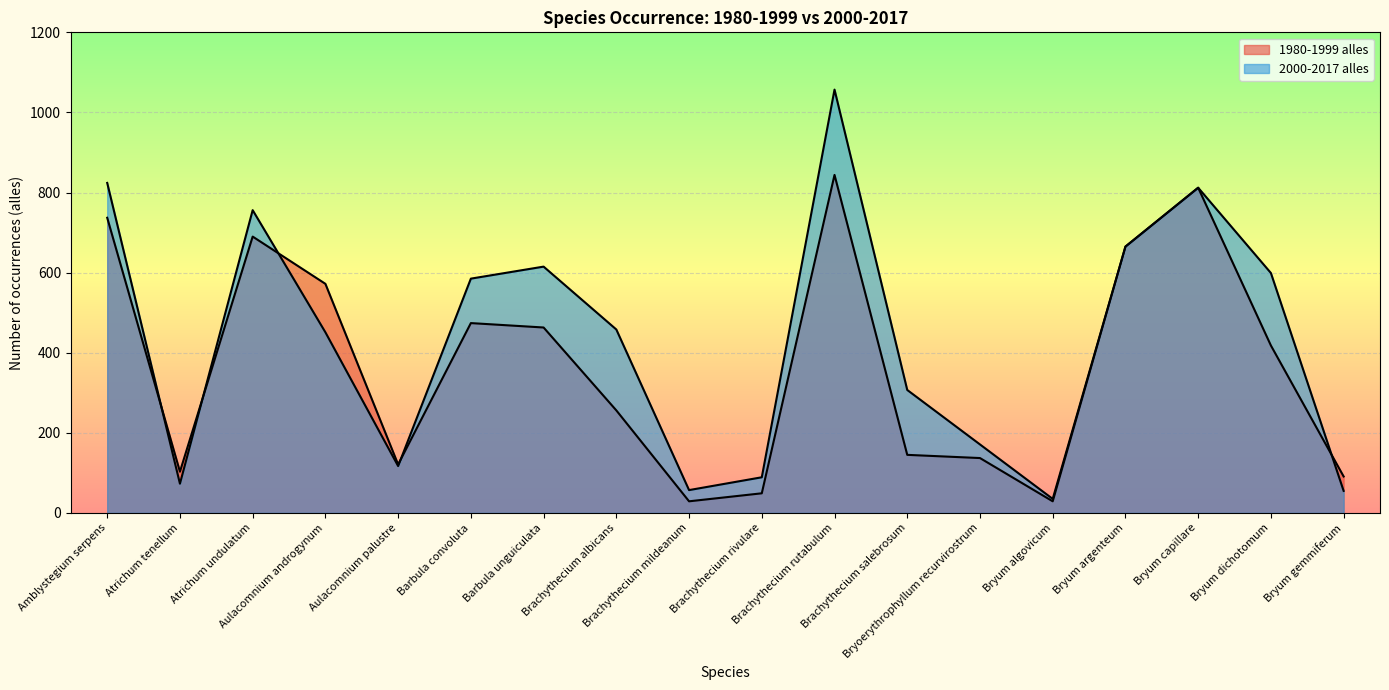

What is the sum of all 1980-1999 alles values?

7629